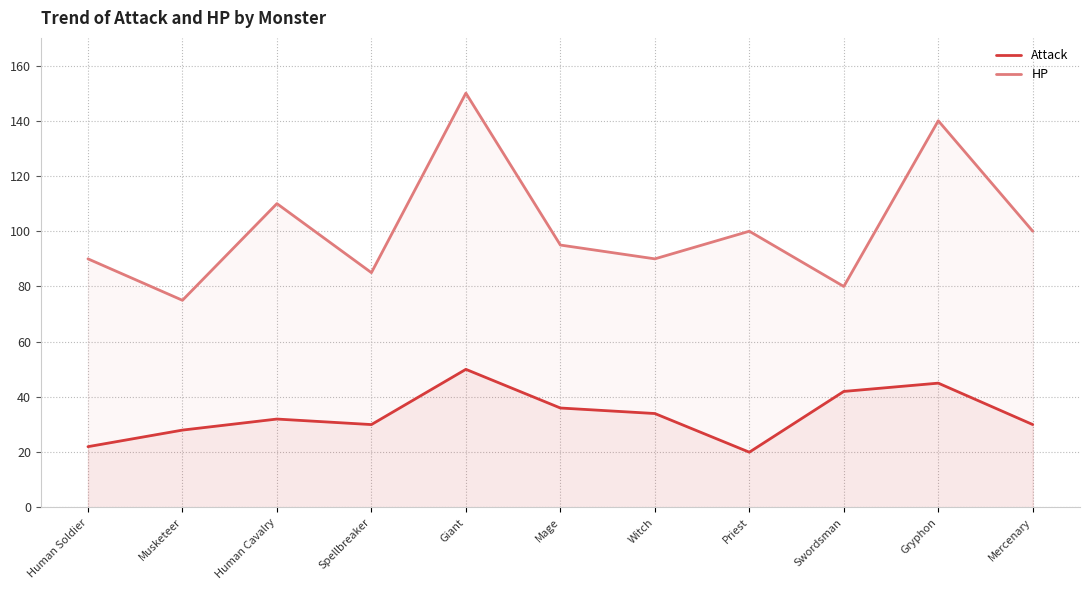

How many distinct data groups are displayed?

2